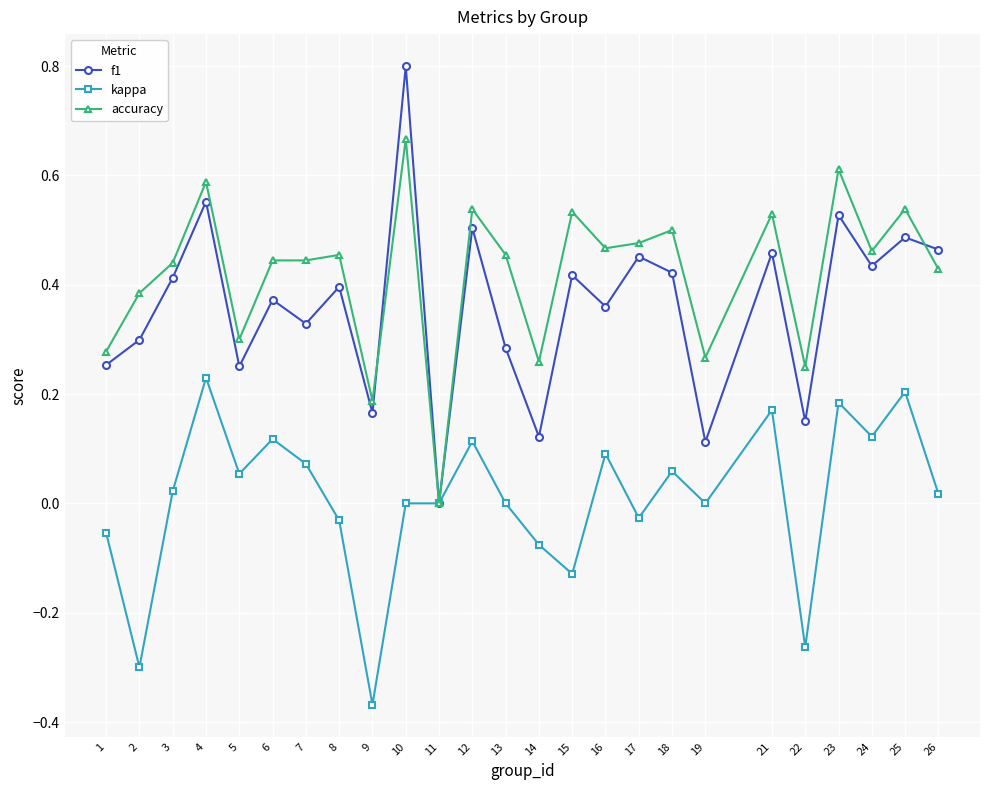

Where is the first local maximum for f1?

4